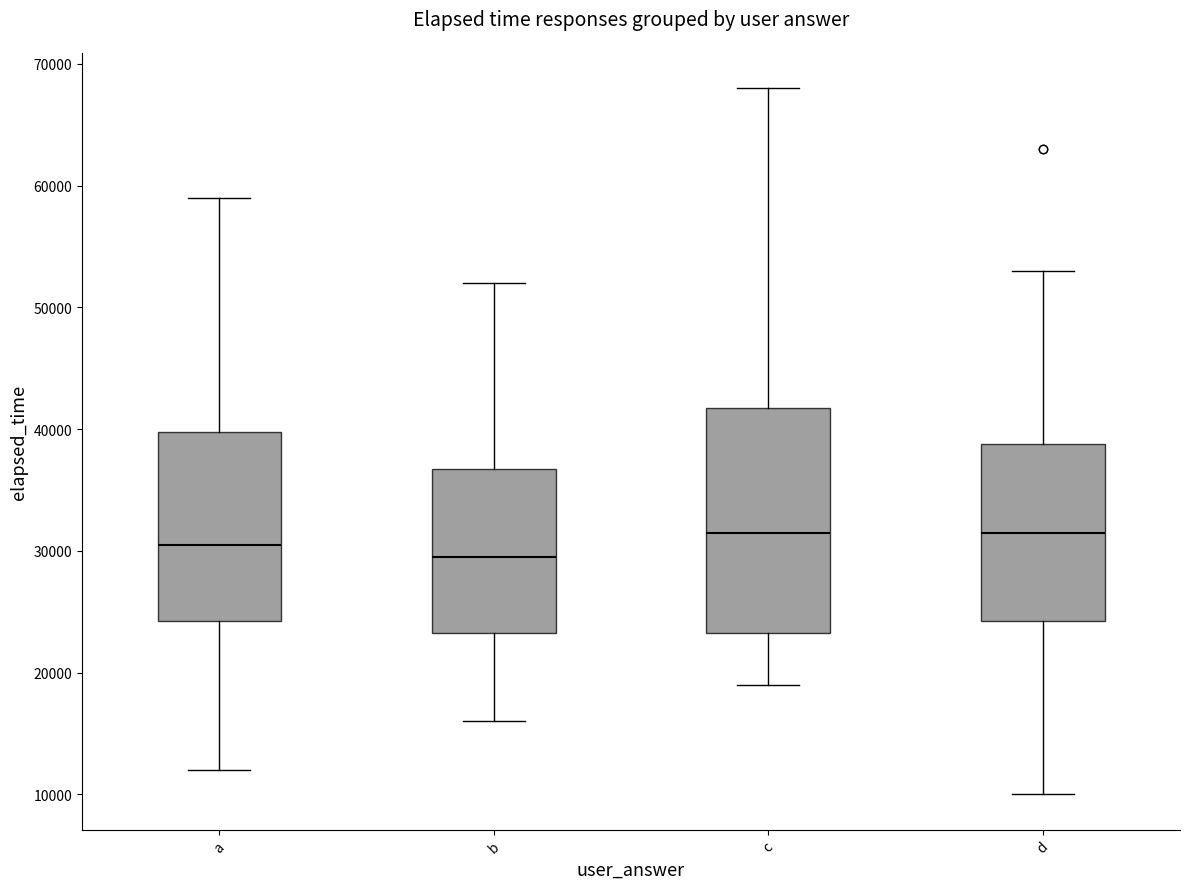

Reading left to right, transcribe this box plot: for each box, give where its median line is, the range the box spans, and where its two whiskers end, as read against the y-axis. The values are not printed on the chart, so give them approximately, as read against the axis.

a: median 31000, box 24000 to 40000, whiskers 12000 to 59000
b: median 30000, box 23000 to 37000, whiskers 16000 to 52000
c: median 32000, box 23000 to 42000, whiskers 19000 to 68000
d: median 32000, box 24000 to 39000, whiskers 10000 to 53000